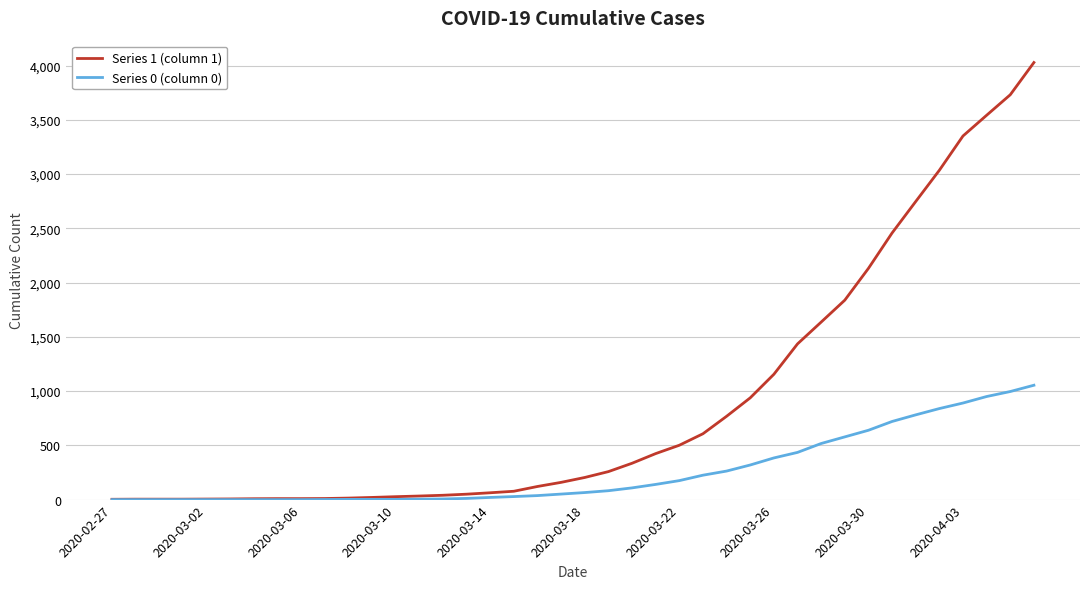

Which series has the largest range (max minus min)?

Series 1 (column 1)